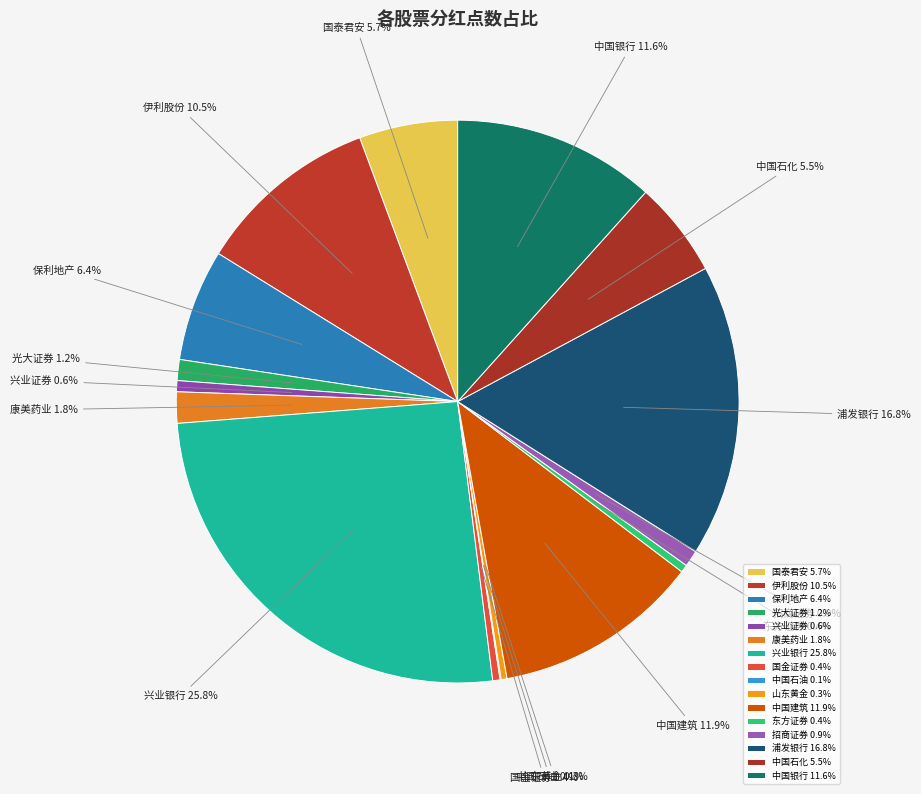

Does any single category account for the majority?

No